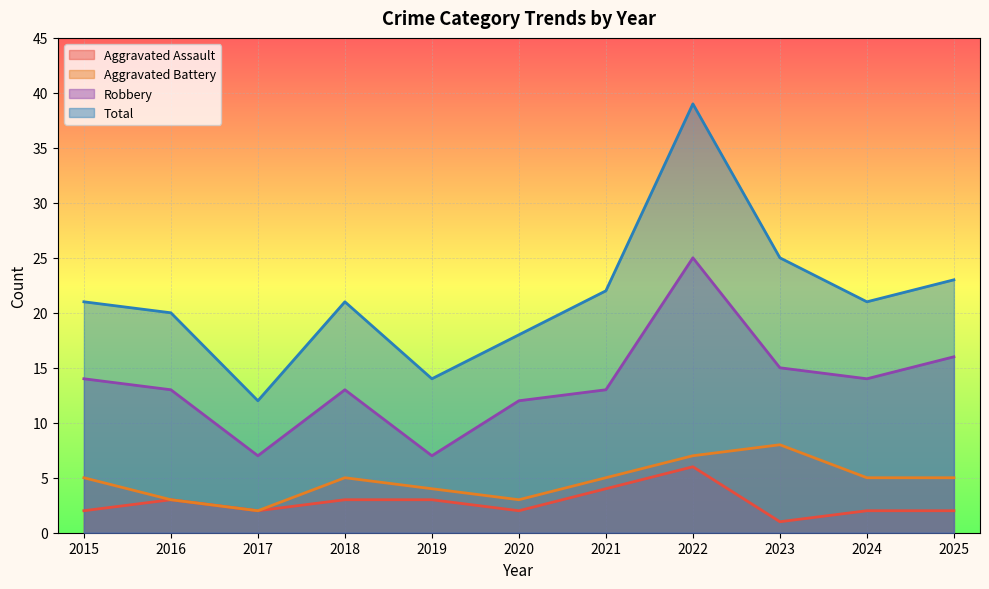

How many values in the Aggravated Assault series exceed 2?

5